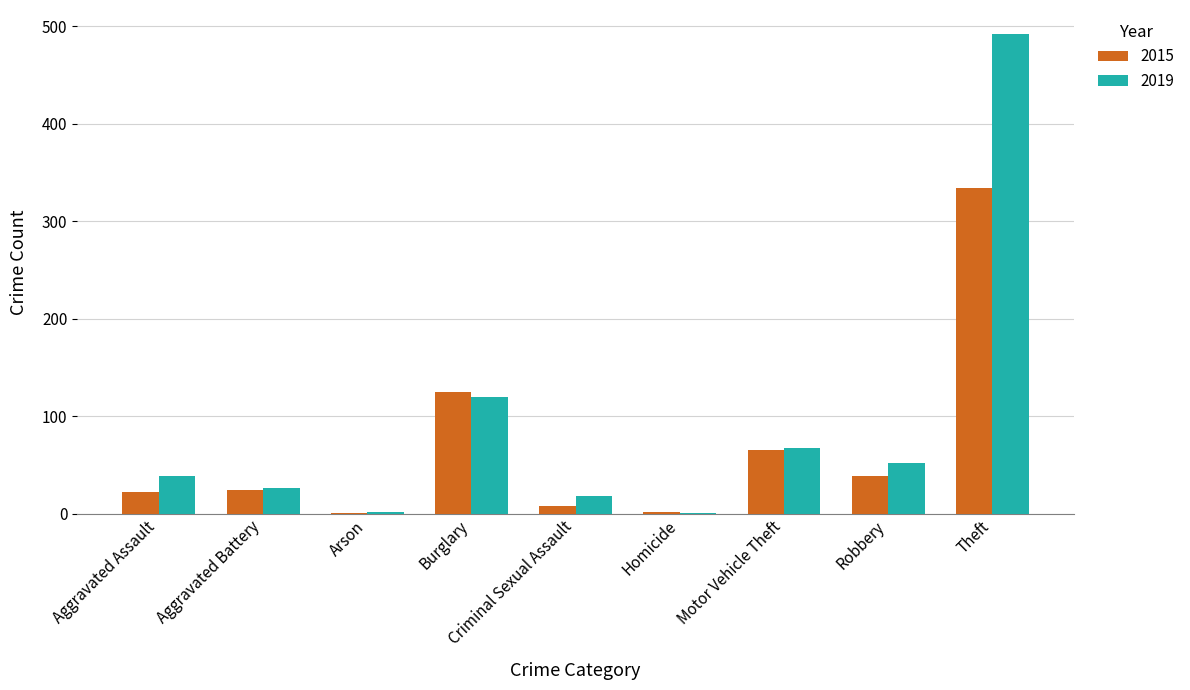

The 2015 series shows 35 at Motor Vehicle Theft. True or false?

False